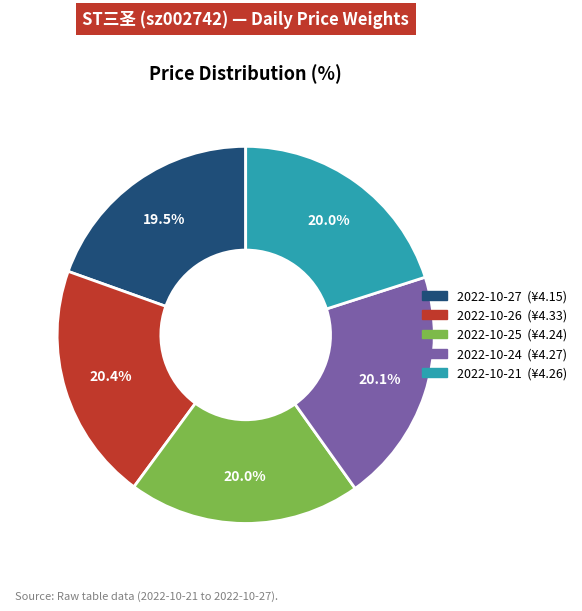

Is 2022-10-27 the majority of the pie?

No